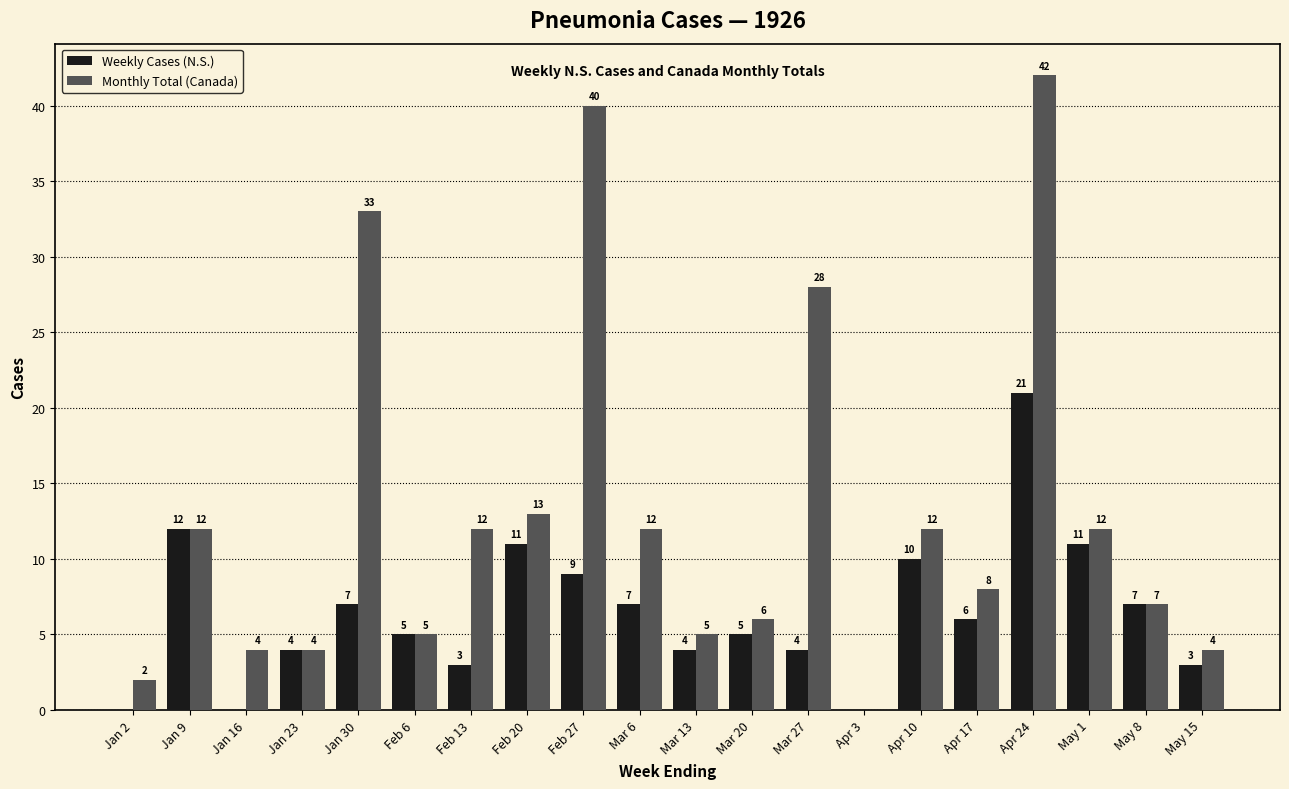

How many distinct data groups are displayed?

2